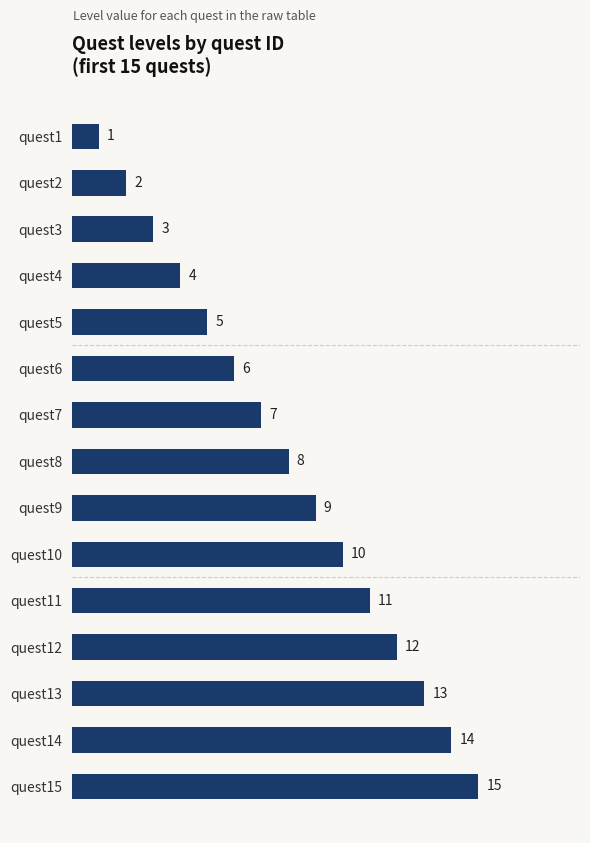

List the labels in order of value, smallest first.

quest1, quest2, quest3, quest4, quest5, quest6, quest7, quest8, quest9, quest10, quest11, quest12, quest13, quest14, quest15